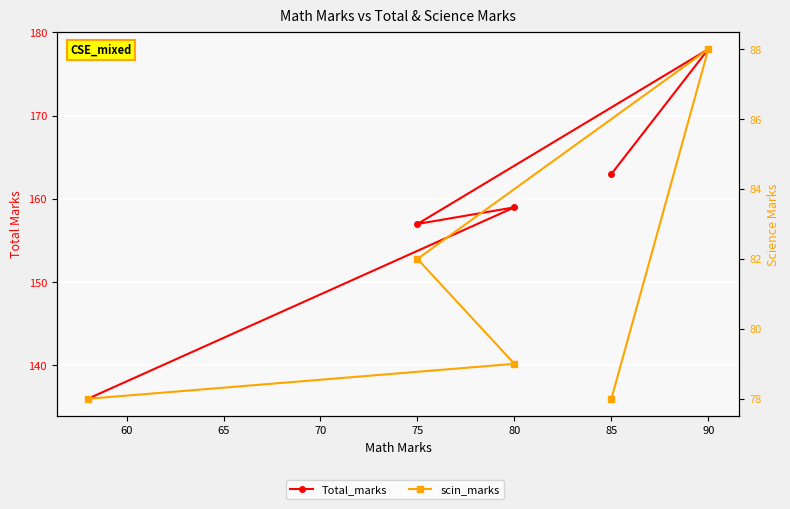

True or false: Total_marks and scin_marks cross at least once.

False